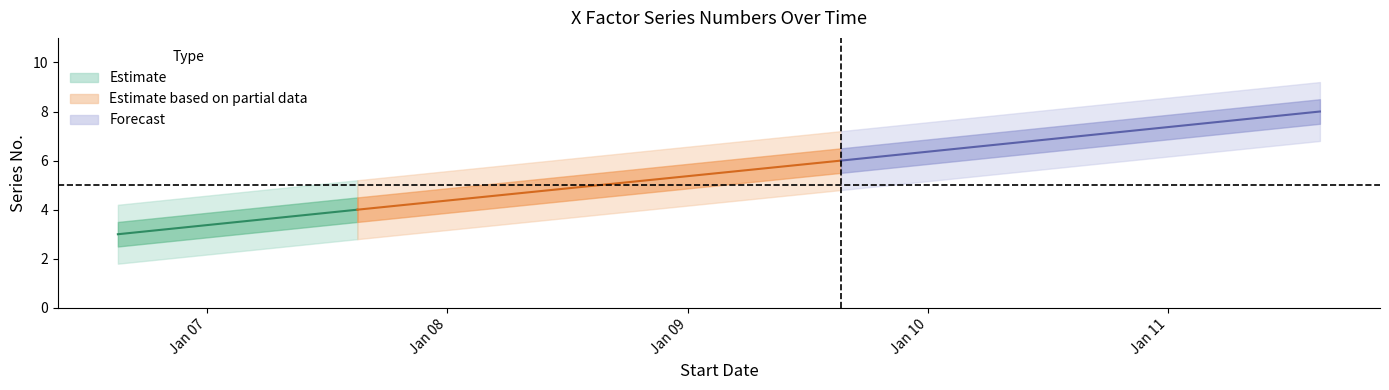

Rank the categories by value from lowest to highest.

2006-08-19, 2007-08-18, 2009-08-22, 2011-08-20